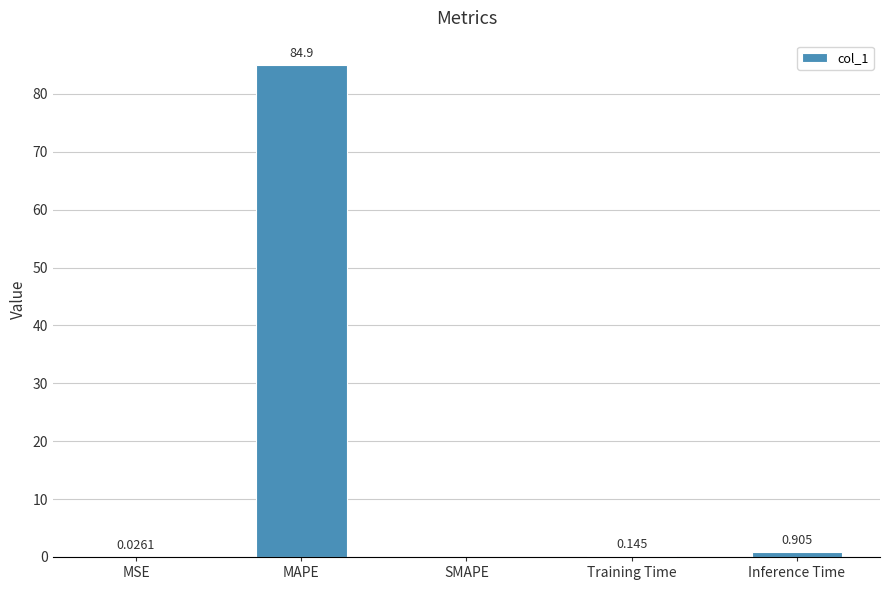

How many values exceed 0?

4